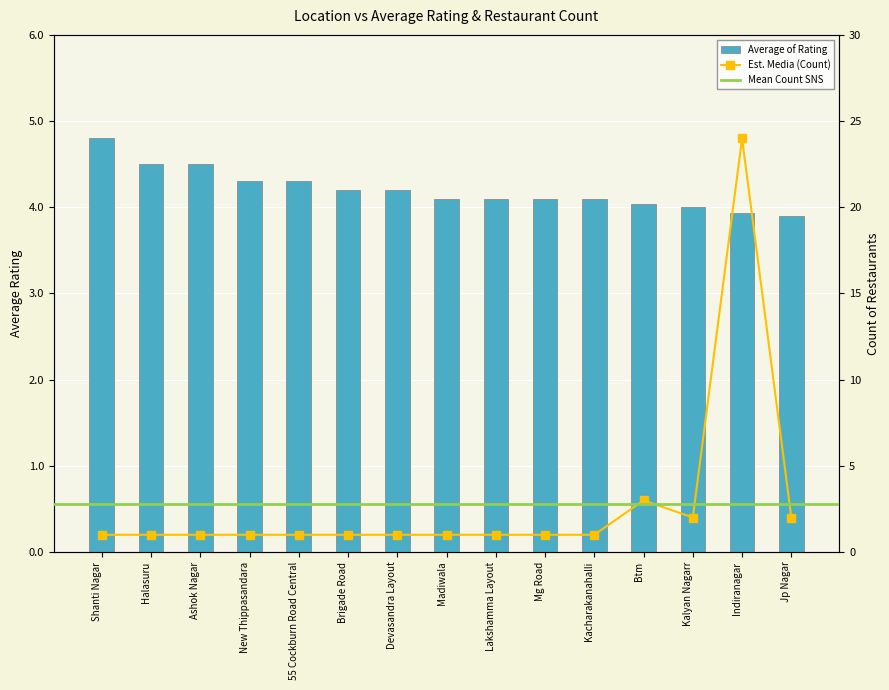

Does the chart contain any negative values?

No